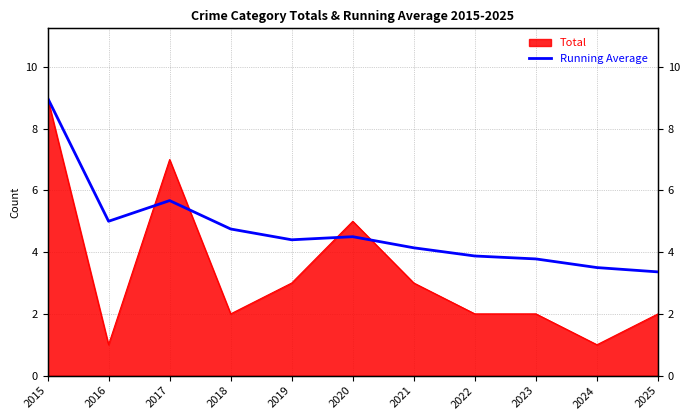

Between 2025 and 2020, which is larger?

2020